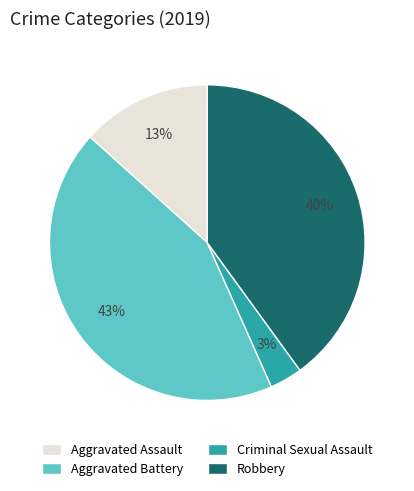

To the nearest percent, what is the difference between the largest and smallest slice percentages?

40%